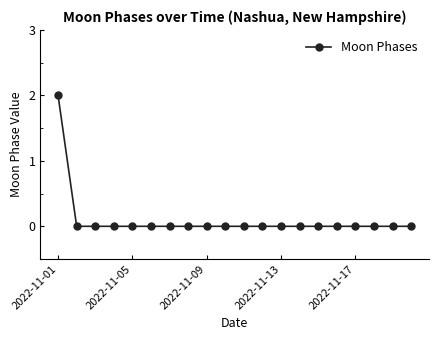

Reading left to right, transcribe all the data shown in this chart.

2	0	0	0	0	0	0	0	0	0	0	0	0	0	0	0	0	0	0	0